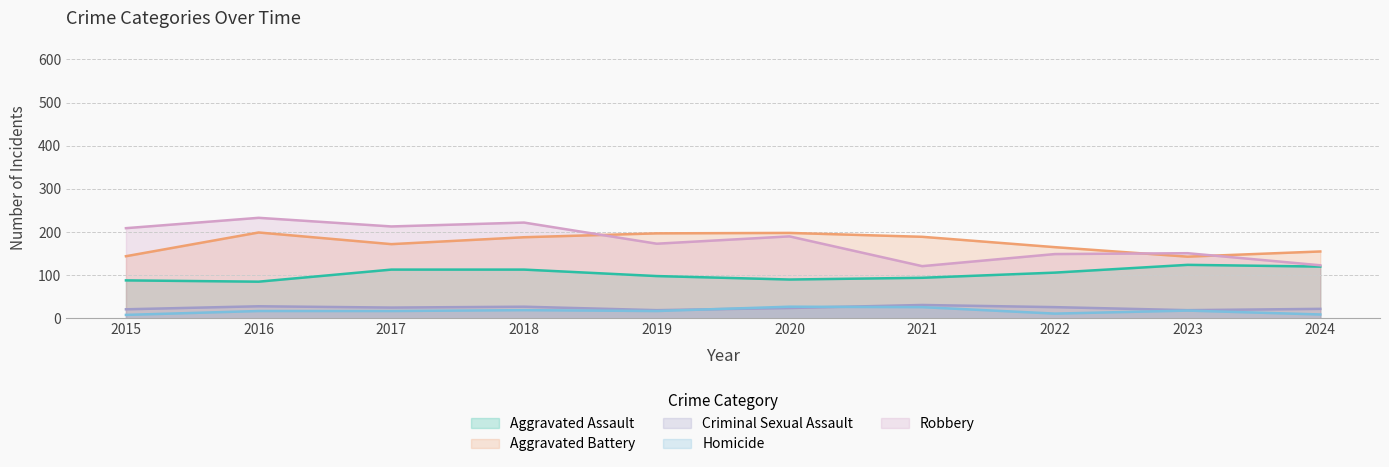

The Criminal Sexual Assault series shows 26 at 2022. True or false?

True